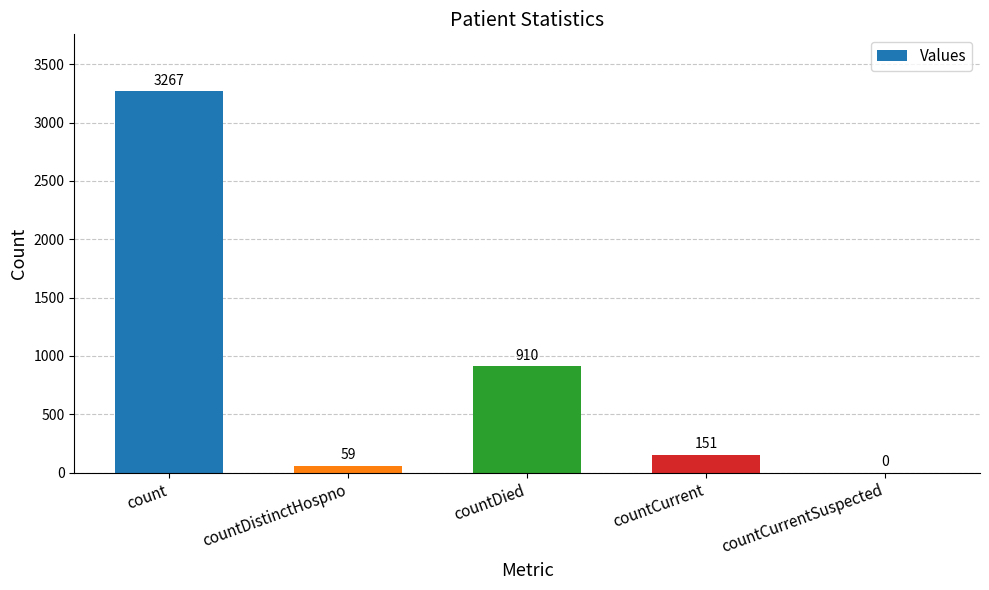

What is the sum of all values?

4387